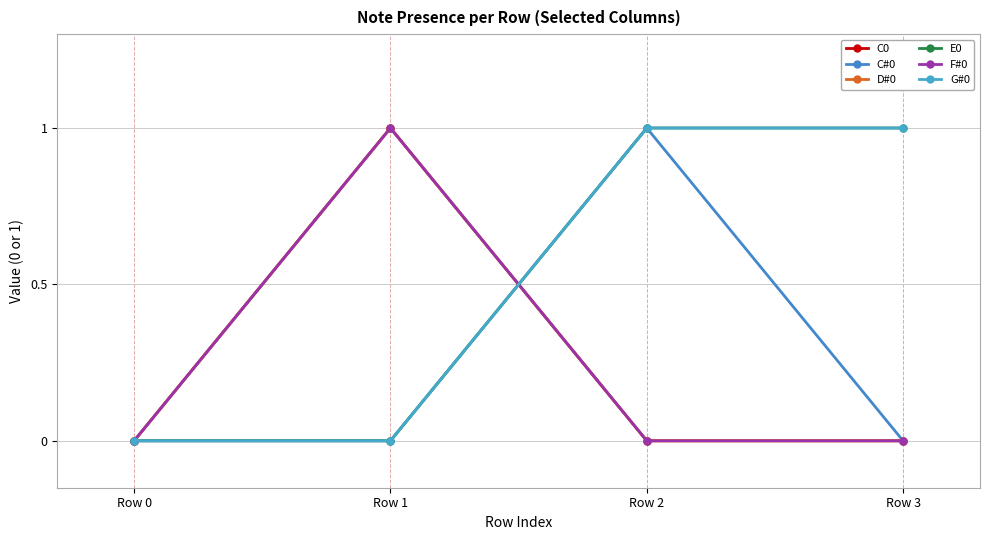

Is this an area chart (filled region under the line)?

No